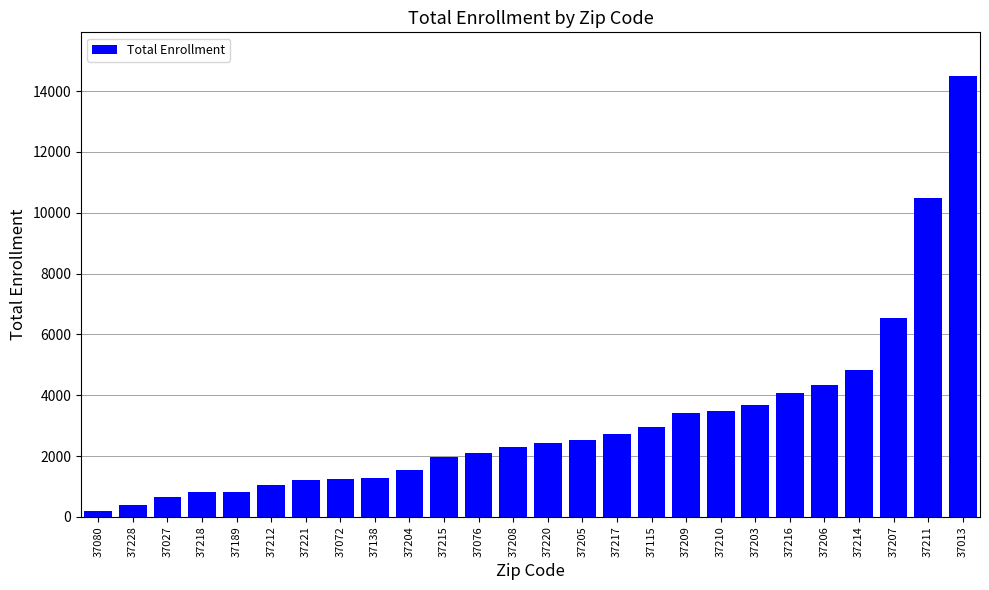

The chart shows a value of 14485 at 37013. True or false?

True